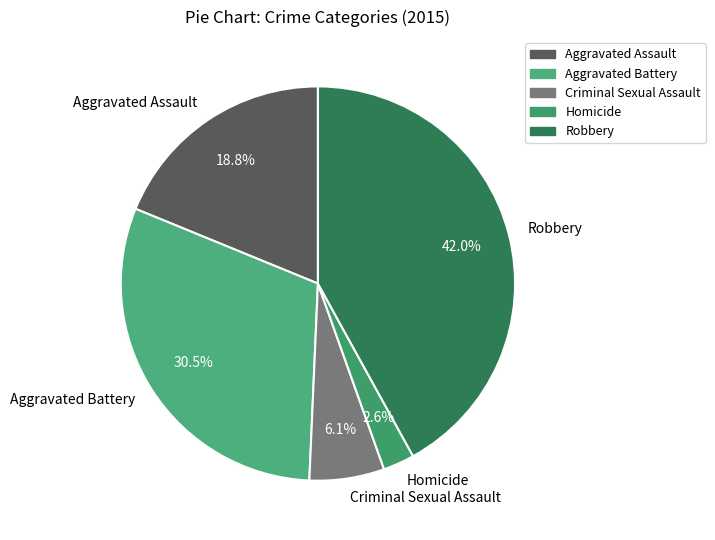

Rank the categories by value from highest to lowest.

Robbery, Aggravated Battery, Aggravated Assault, Criminal Sexual Assault, Homicide